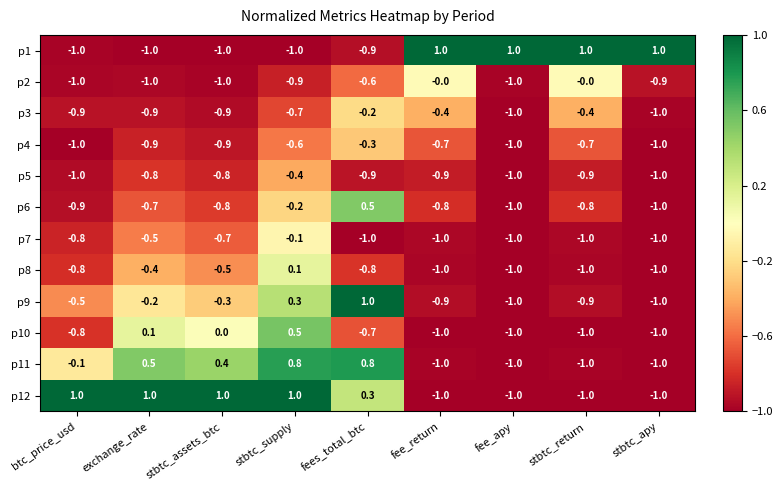

Read the p11 value at stbtc_return.

-1.0